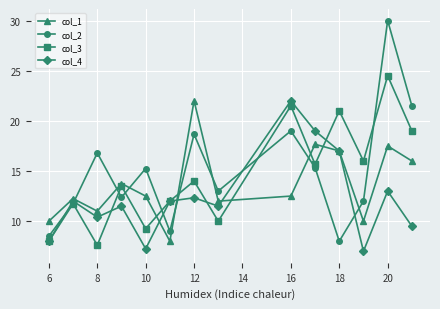

What is the value of the col_1 point at the 7th from the left?

22.0